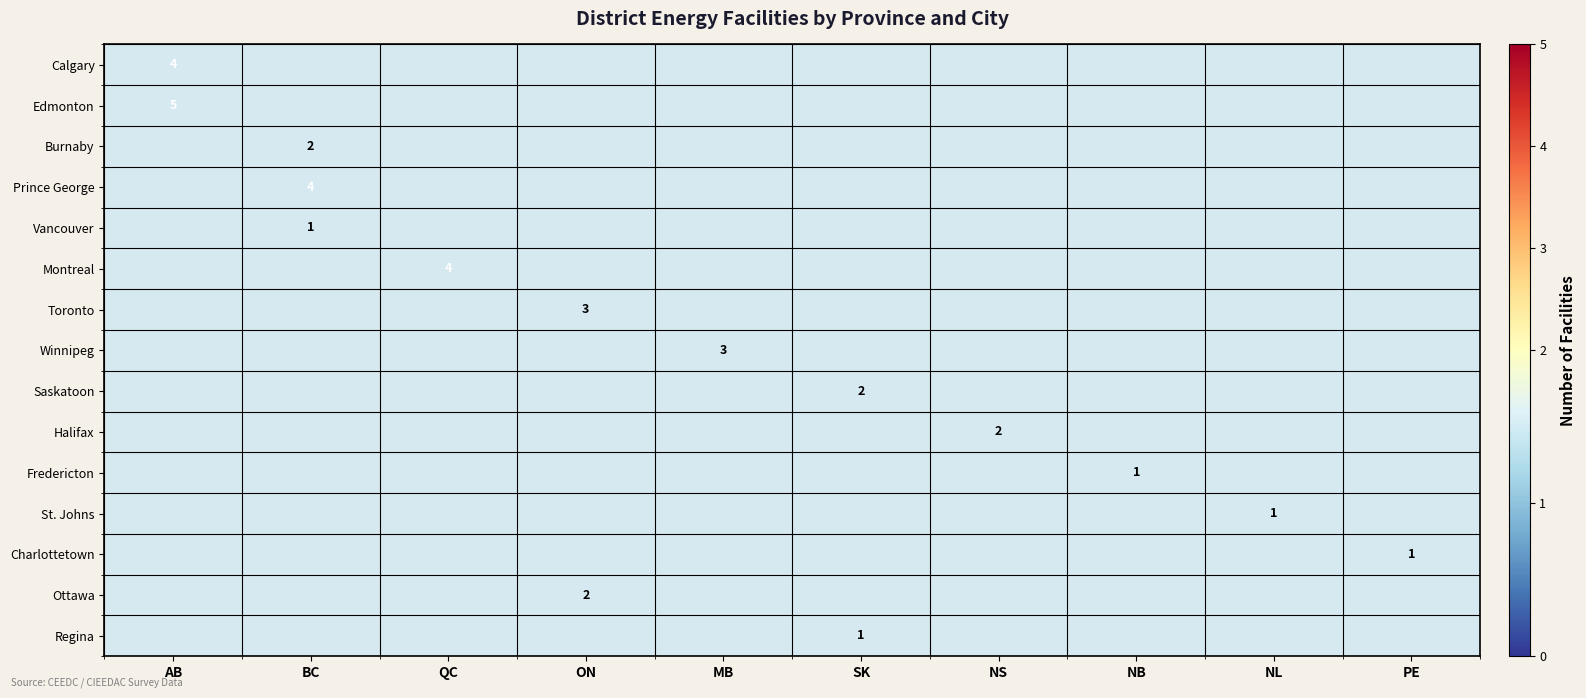

Is it true that Prince George equals 7.2 at BC?

False